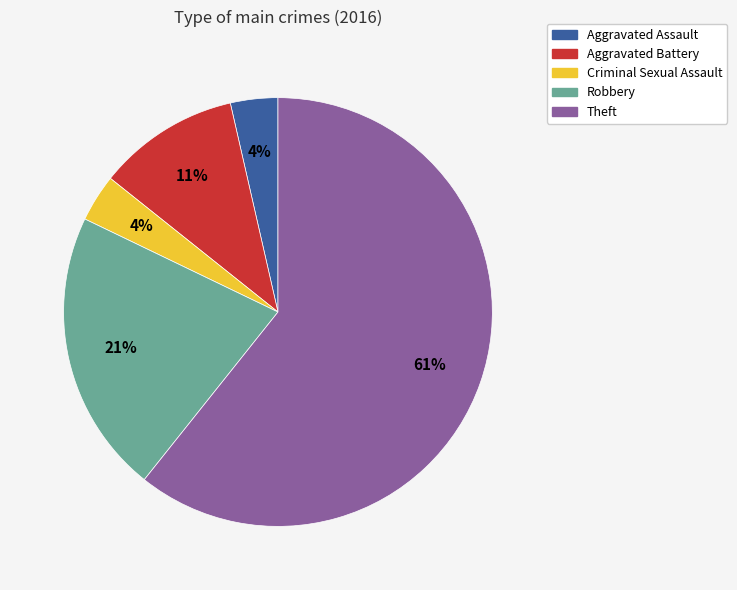

Which slice is the largest?

Theft